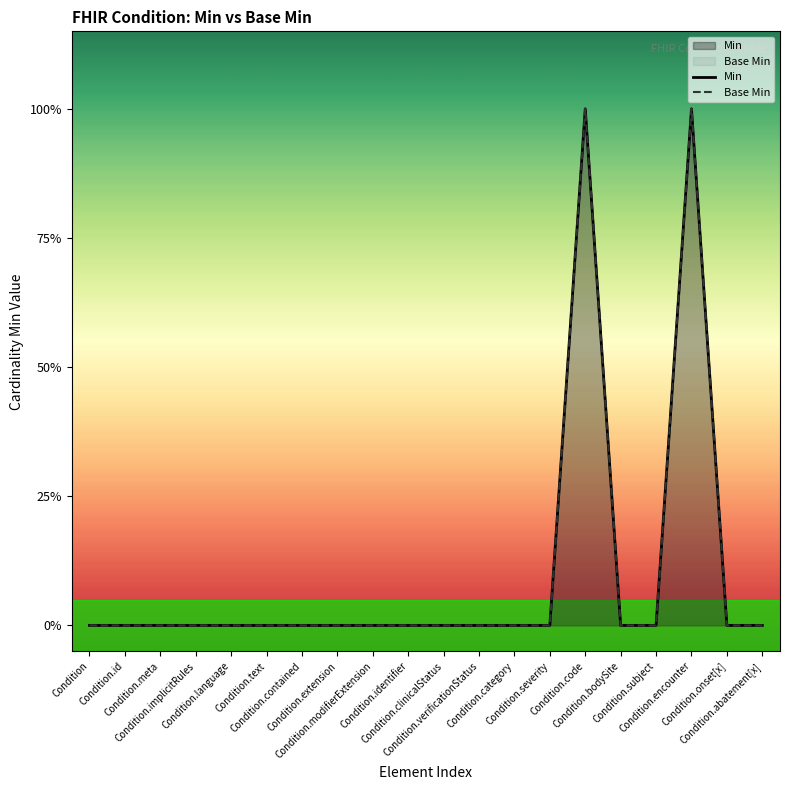

What is the maximum value shown in the chart?

1